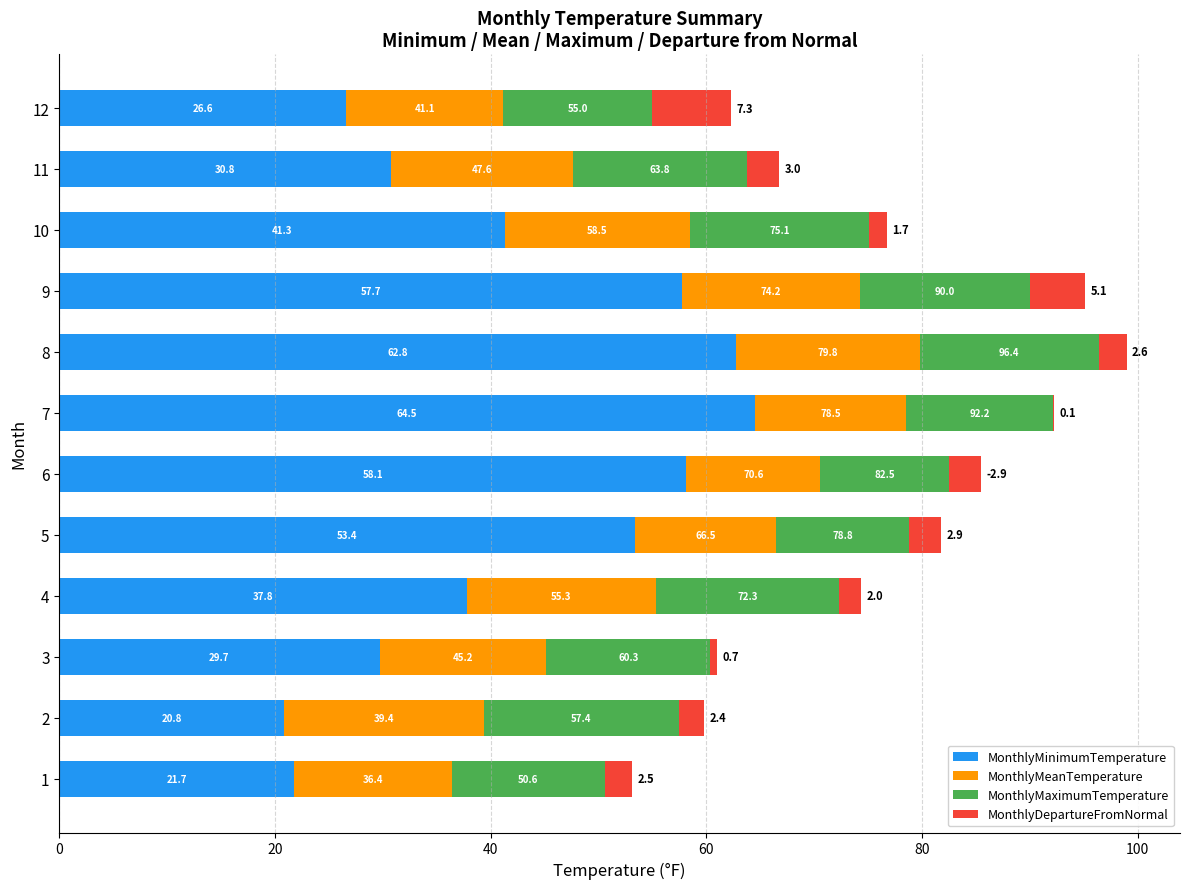

What is the total value across all series at 1?

53.1